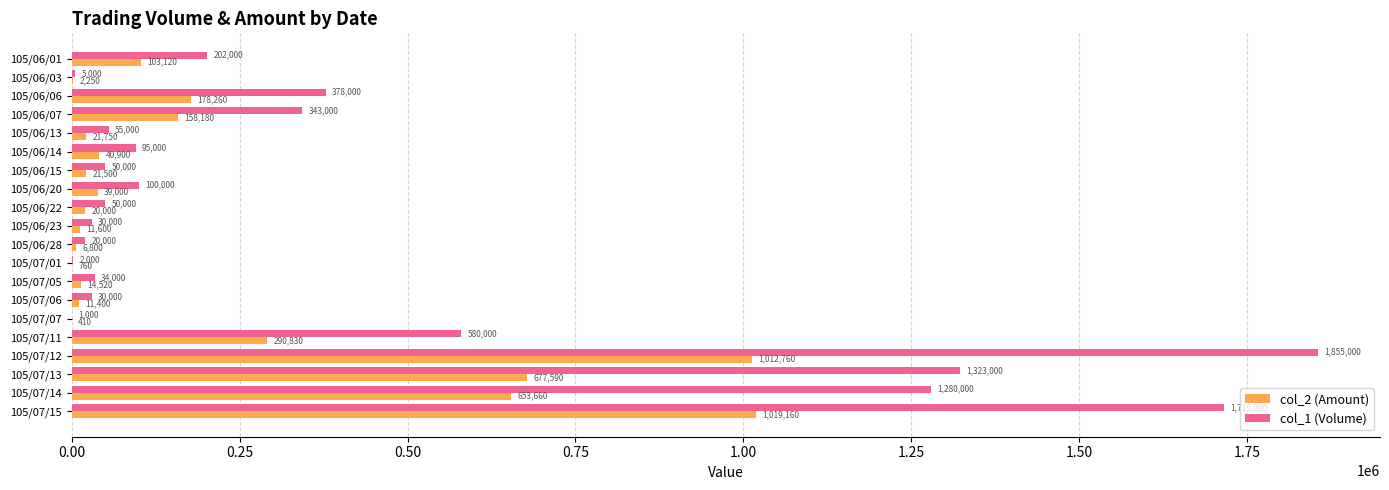

True or false: col_2 (Amount) has a value of 21500 at 105/06/15.

True